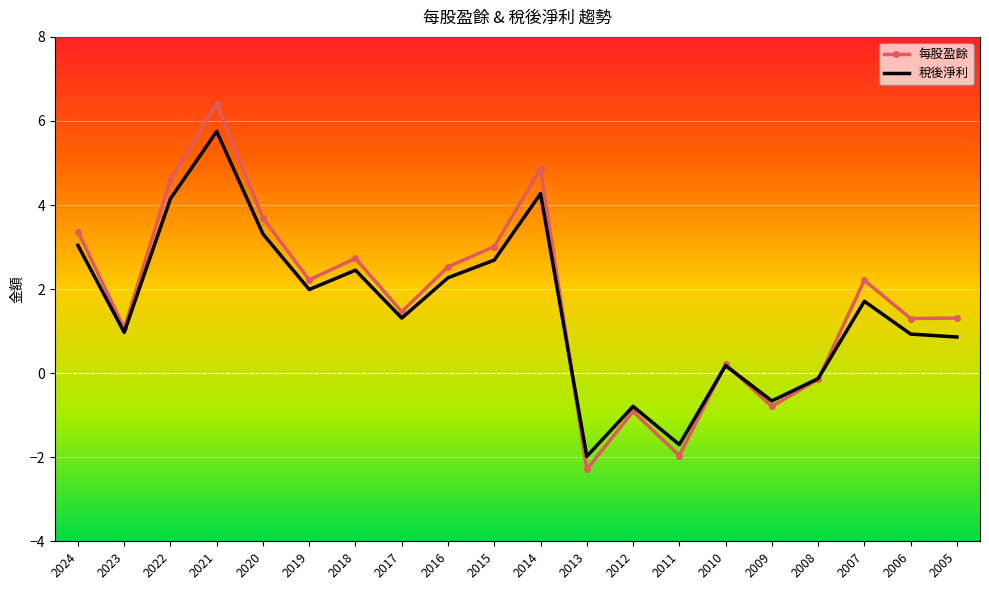

List the series in order of their peak value, lowest first.

稅後淨利, 每股盈餘